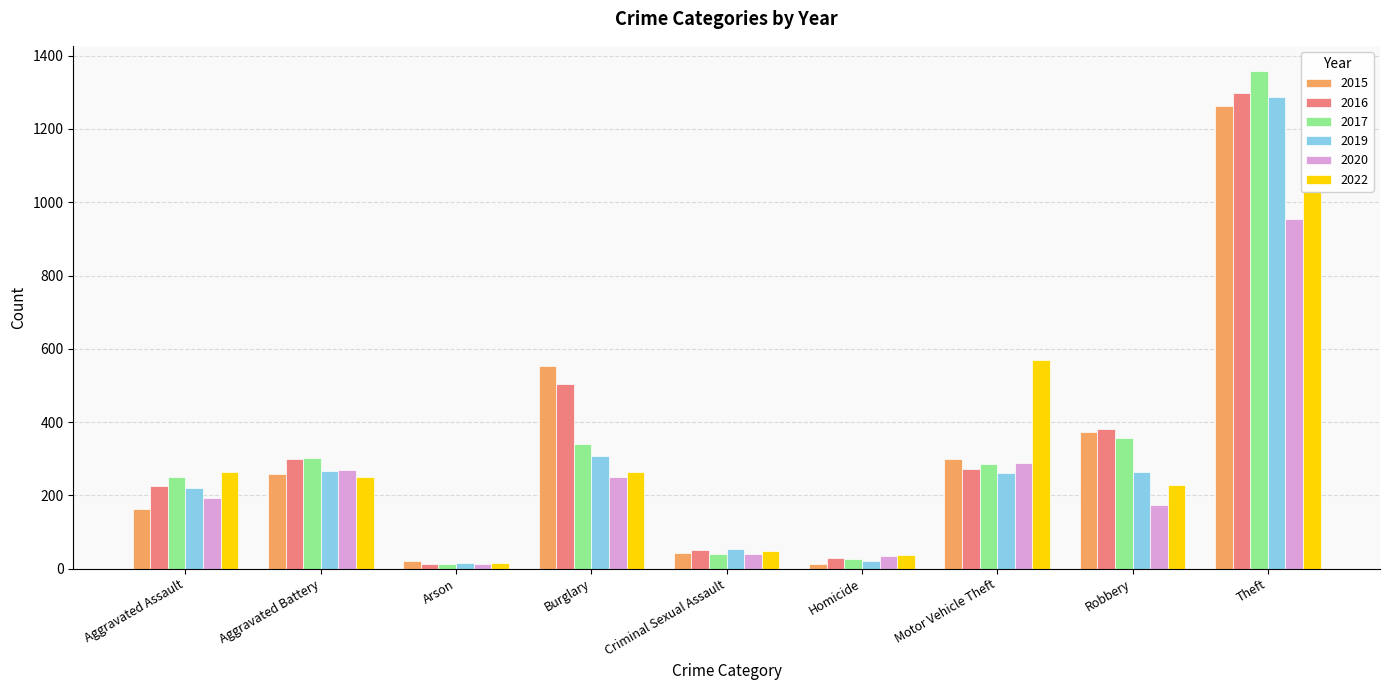

What is the difference between the highest and lowest values at Criminal Sexual Assault?

15